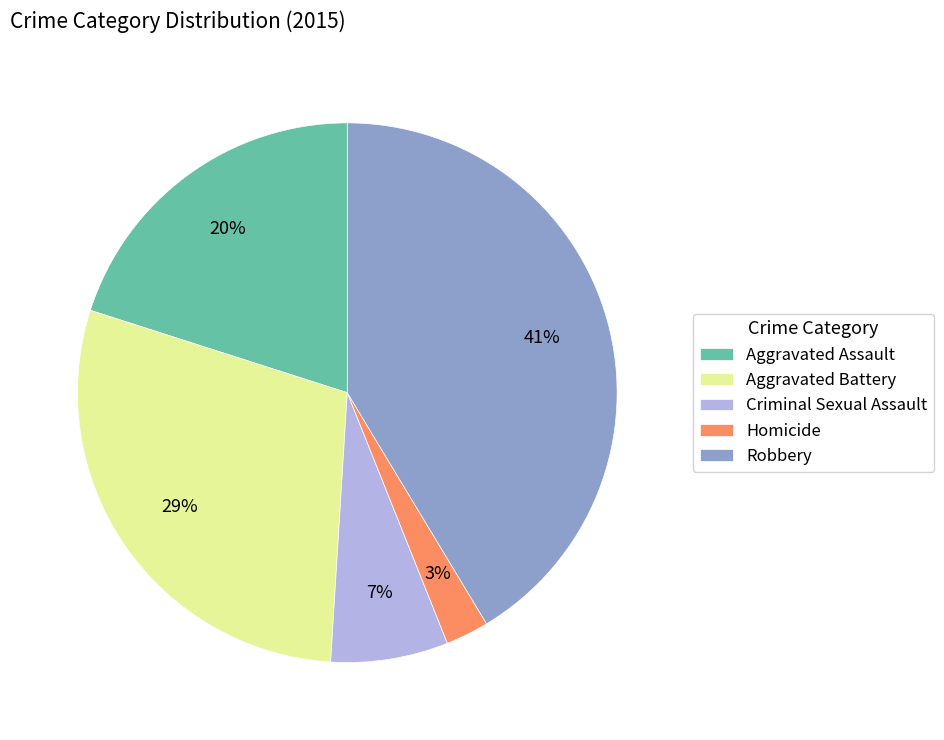

Is it true that Robbery is 41% of the pie?

True